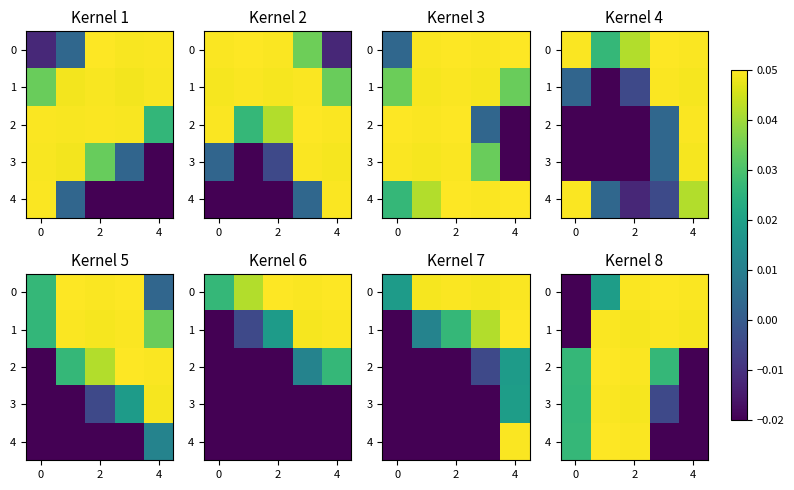

Count the number of categories in the chart.

5